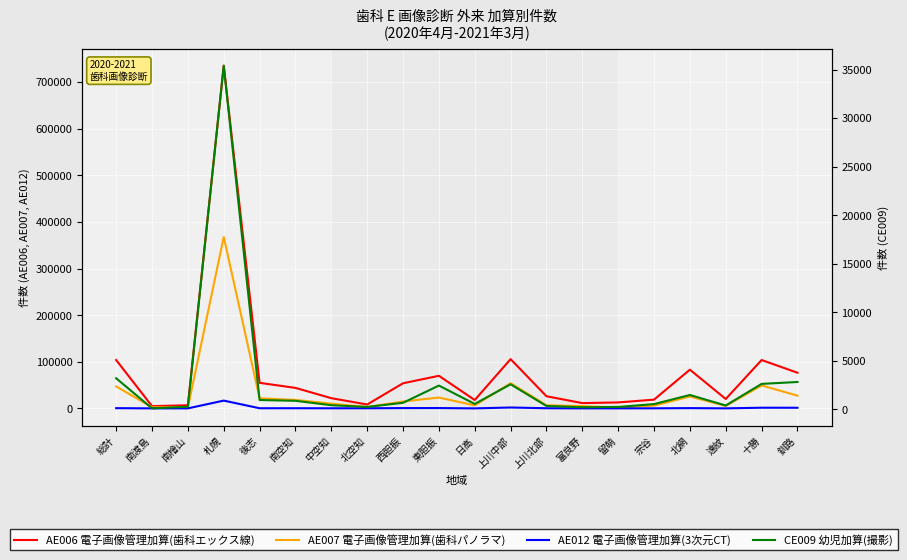

Where does the AE012 電子画像管理加算(3次元CT) series first go above 288?

総計